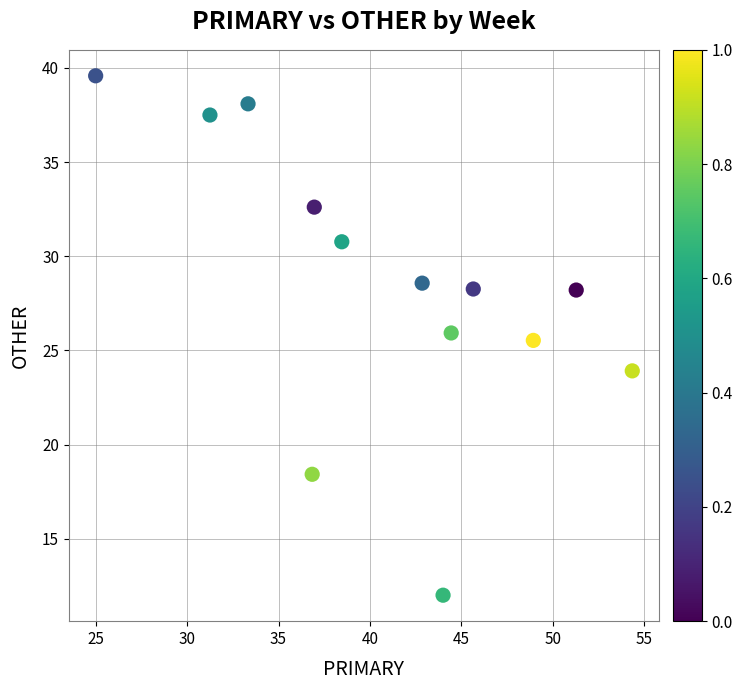

What Y value in the scatter plot is closest to 25?

25.5